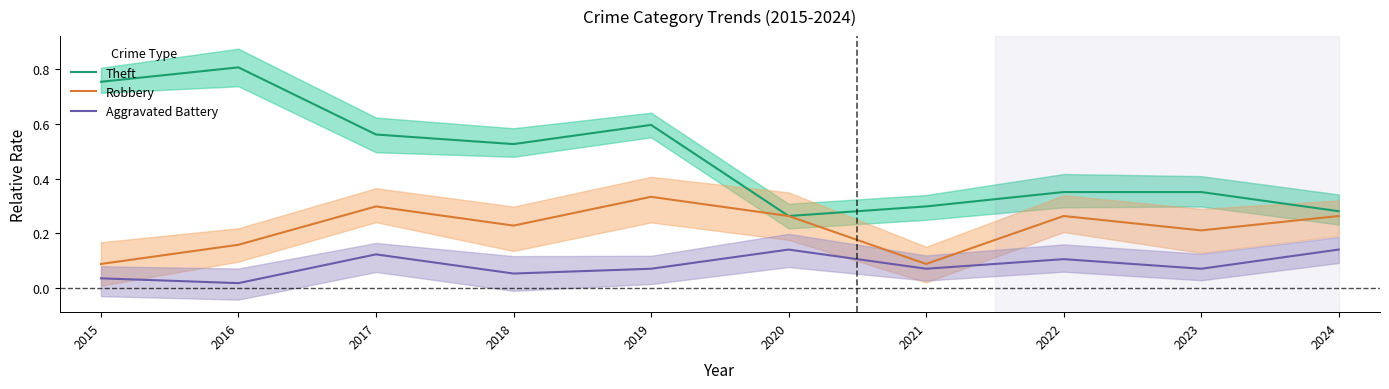

The value of Robbery at 2016 is 0.1. True or false?

False